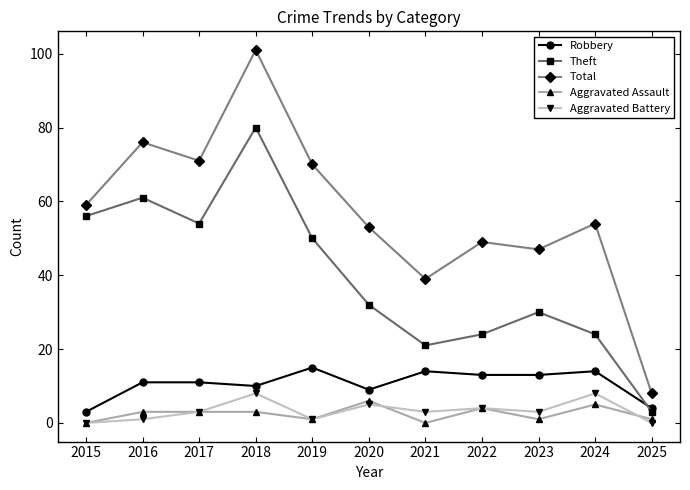

True or false: Aggravated Battery has a value of 5 at 2020.

True